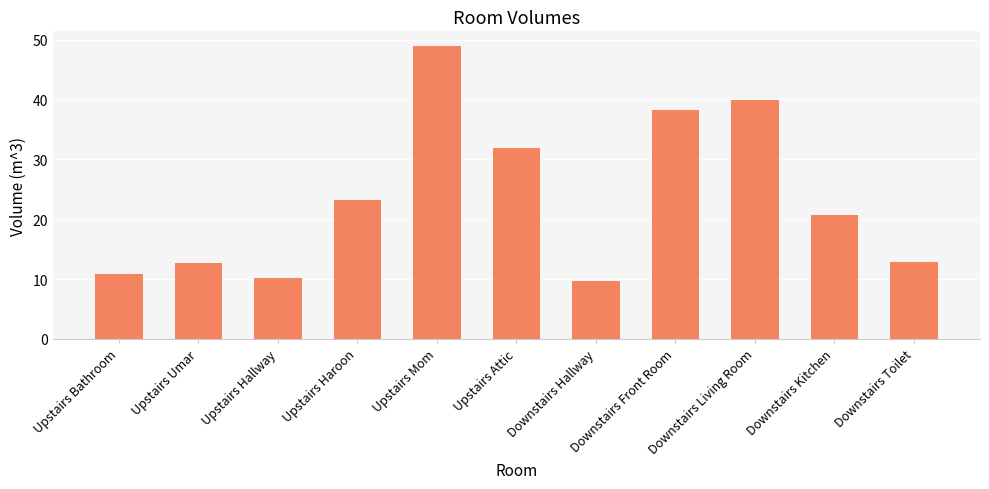

Reading right to left, what are all the values shown in this chart?

12.9	20.7	39.9	38.3	9.7	31.9	48.9	23.2	10.2	12.6	10.8